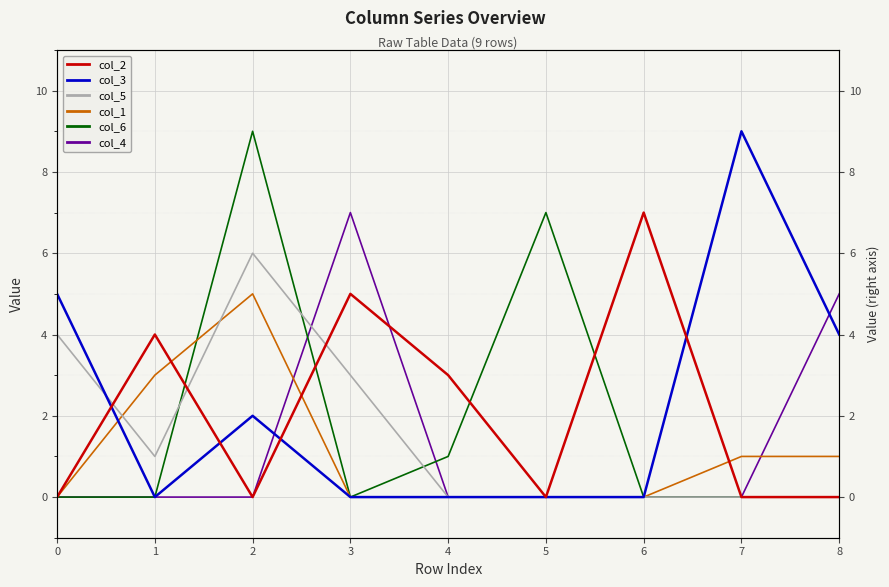

Where is col_6 nearest to the value 4?

4